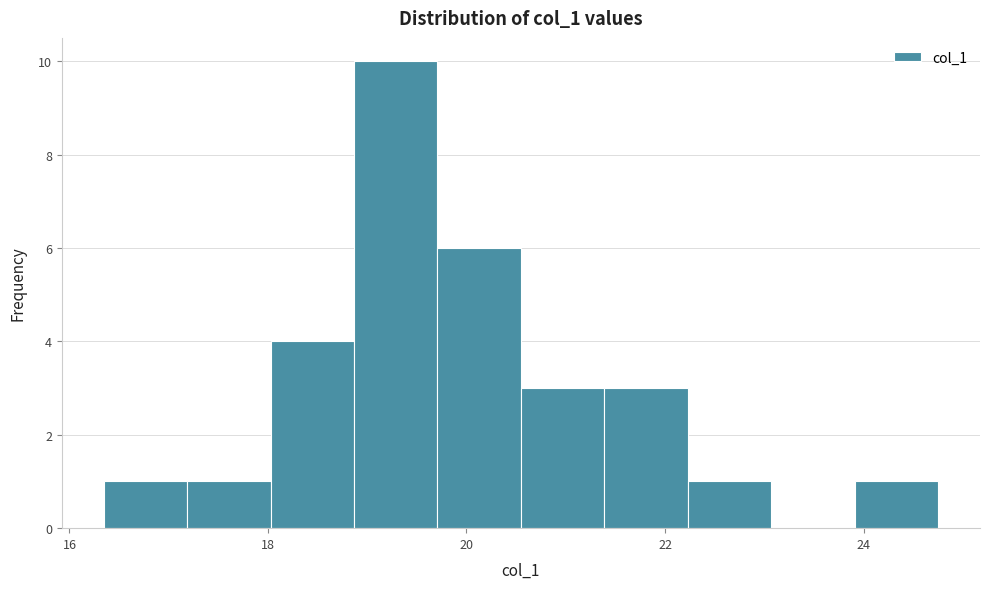

Reading left to right, transcribe this chart: for each bar, give the range it covers on the x-axis and its height. Neither the bar edges nor the heights are printed on the chart, so give them approximately, as read against the axes.

16.4 to 17.2: 1
17.2 to 18.0: 1
18.0 to 18.8: 4
18.8 to 19.8: 10
19.8 to 20.6: 6
20.6 to 21.4: 3
21.4 to 22.2: 3
22.2 to 23.0: 1
23.0 to 24.0: 0
24.0 to 24.8: 1